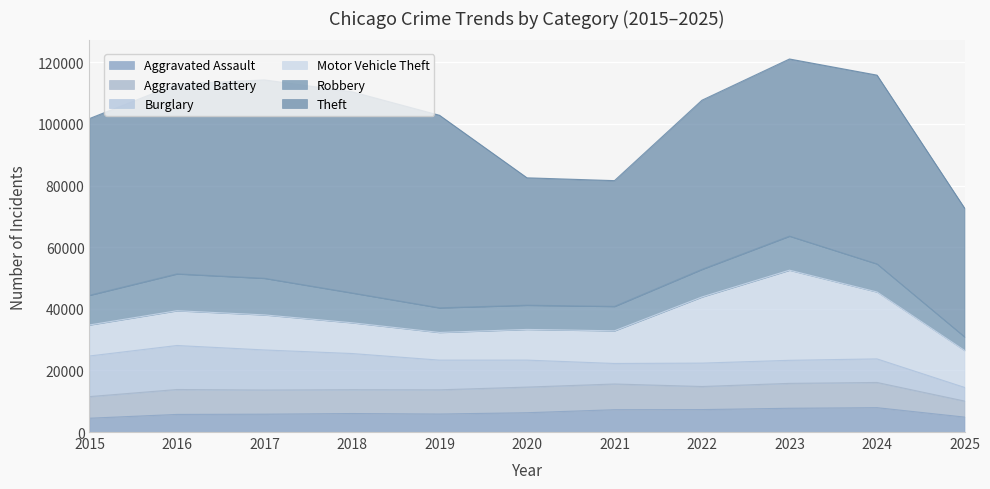

Which has a higher value, 2019 or 2015?

2019